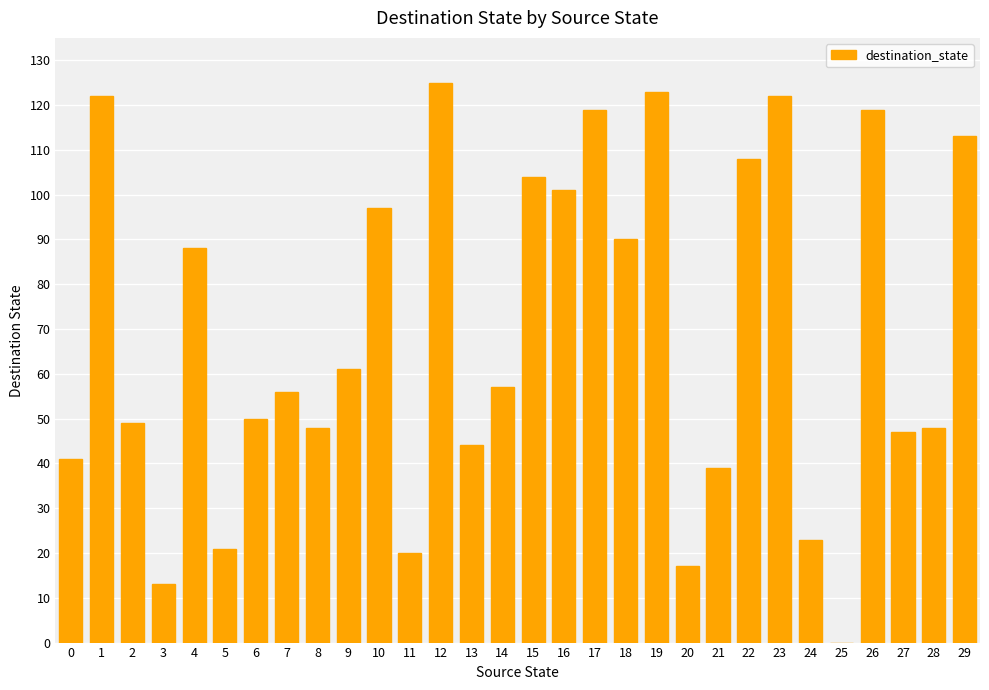

What is the sum of the values at 29 and 6?

163